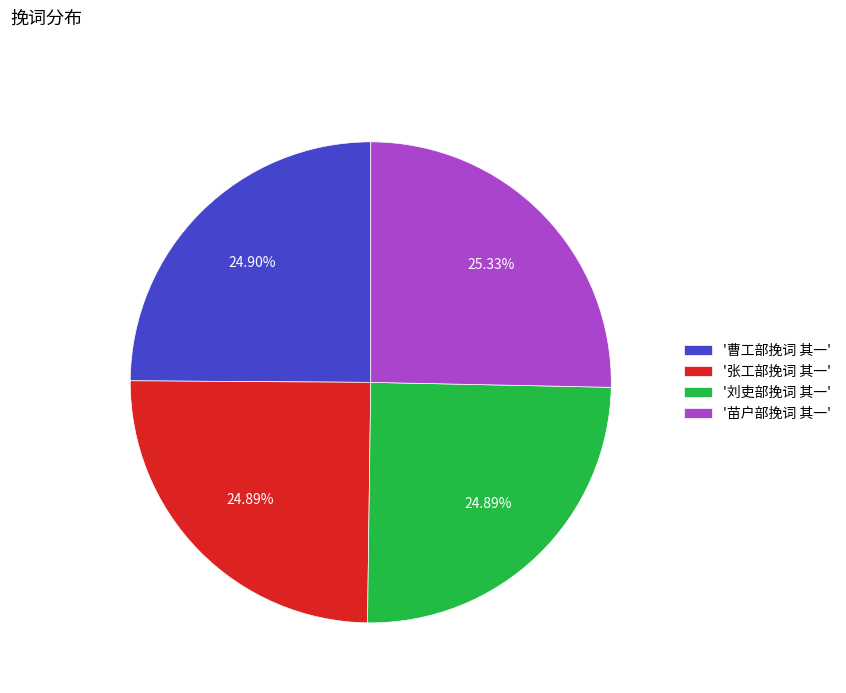

Does '张工部挽词 其一' represent more than half of the total?

No